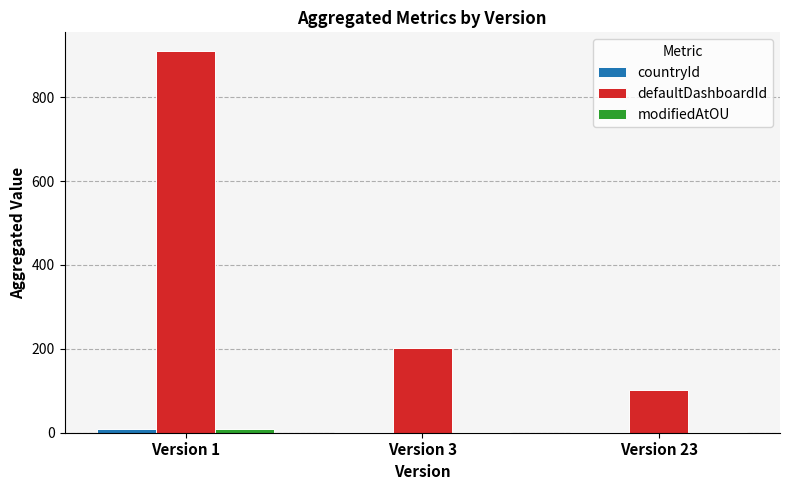

What is the greatest value displayed?

909